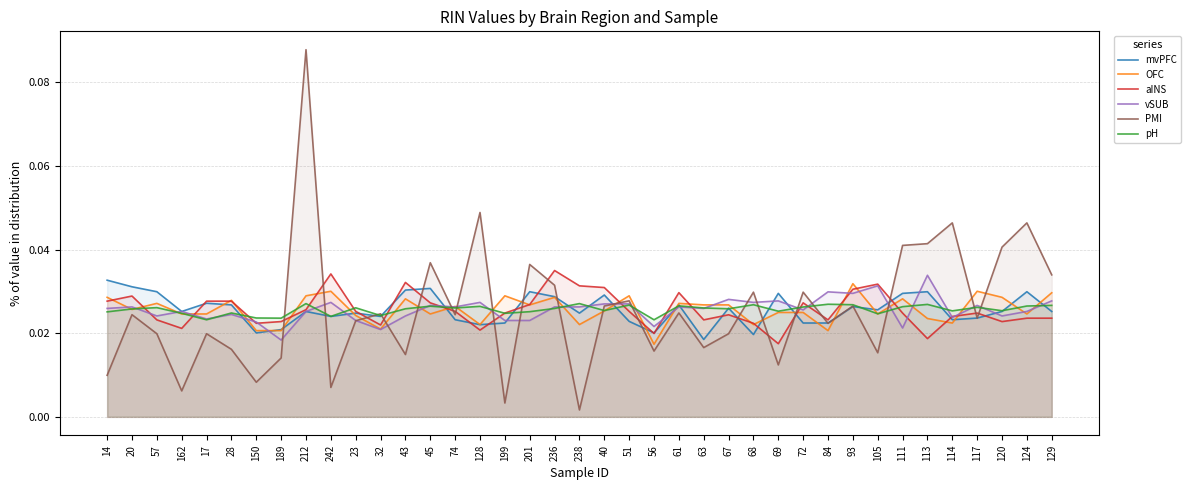

True or false: mvPFC has more than 0 interior local peaks.

True